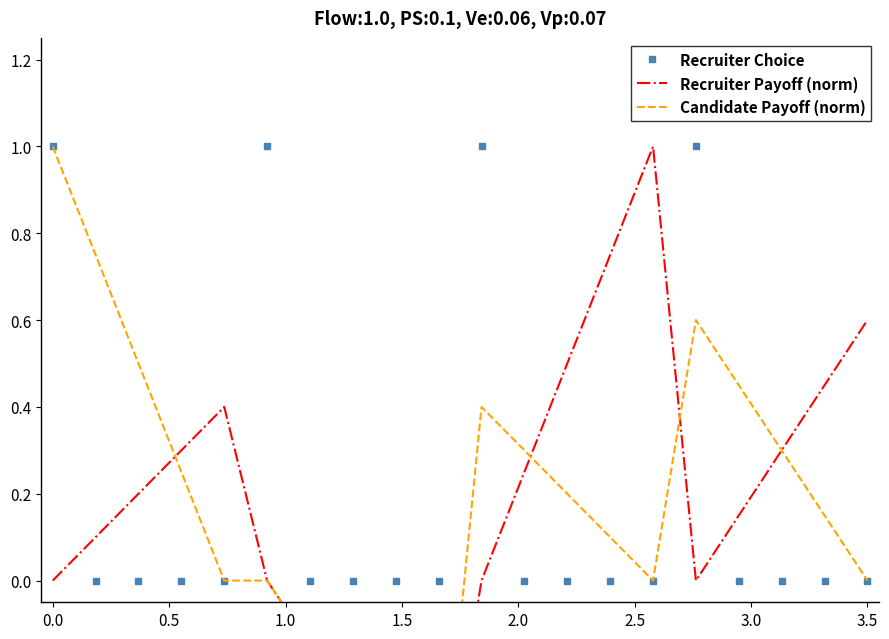

How many intersections are there between Recruiter Payoff (norm) and Candidate Payoff (norm)?

3